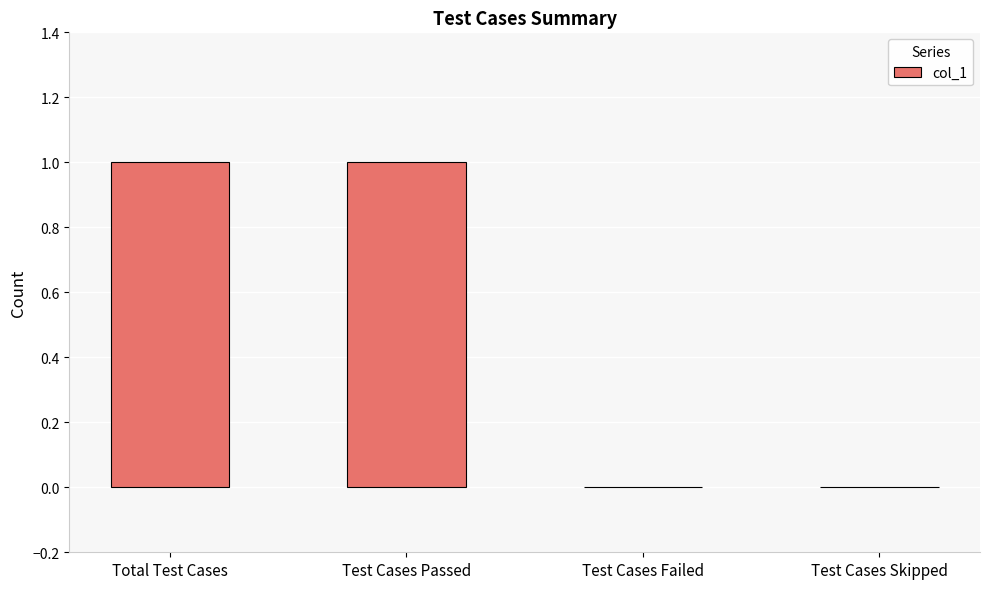

Count the number of data series in this chart.

1